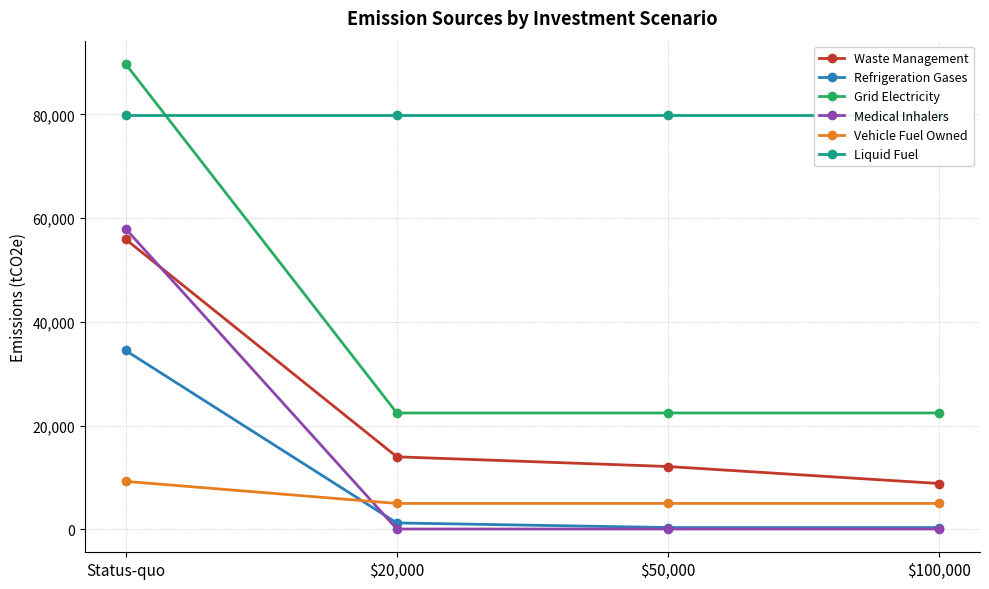

Is it true that Refrigeration Gases equals 719.3 at $20,000?

False